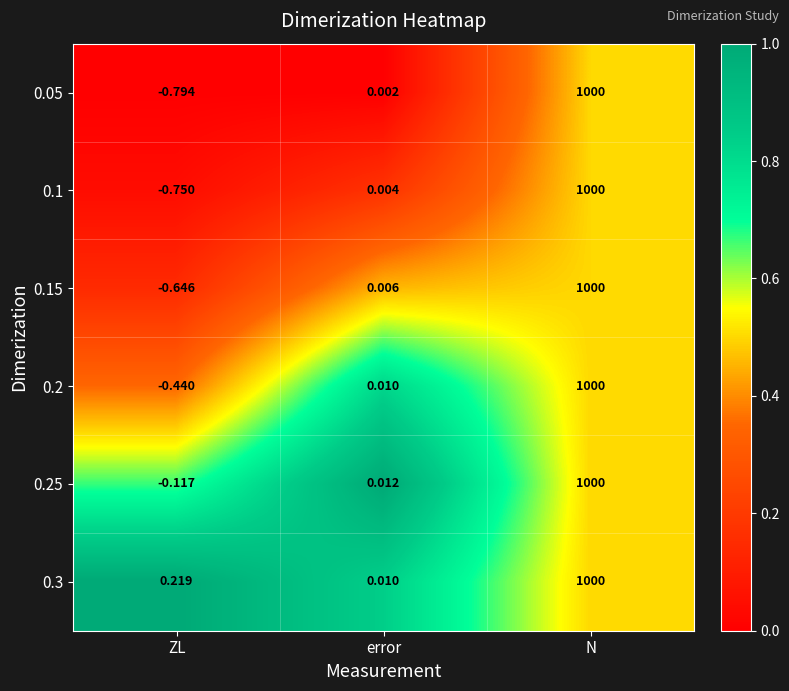

At which category does the chart reach its peak across all series?

N